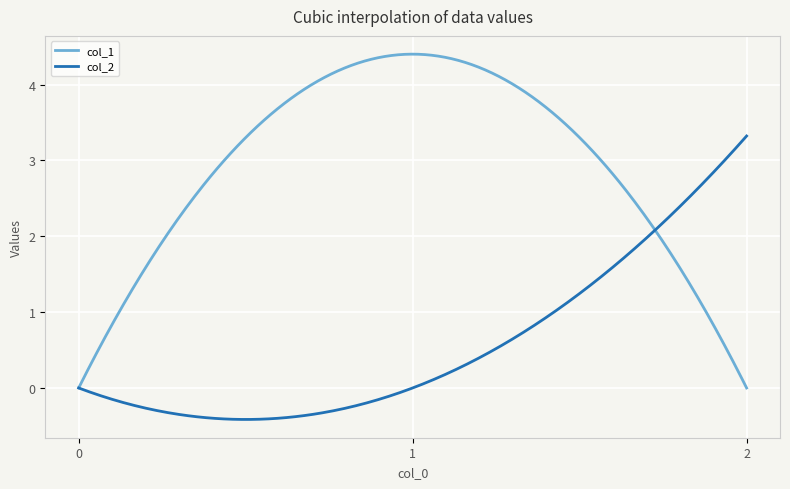

Which series has the largest total across all categories?

col_1